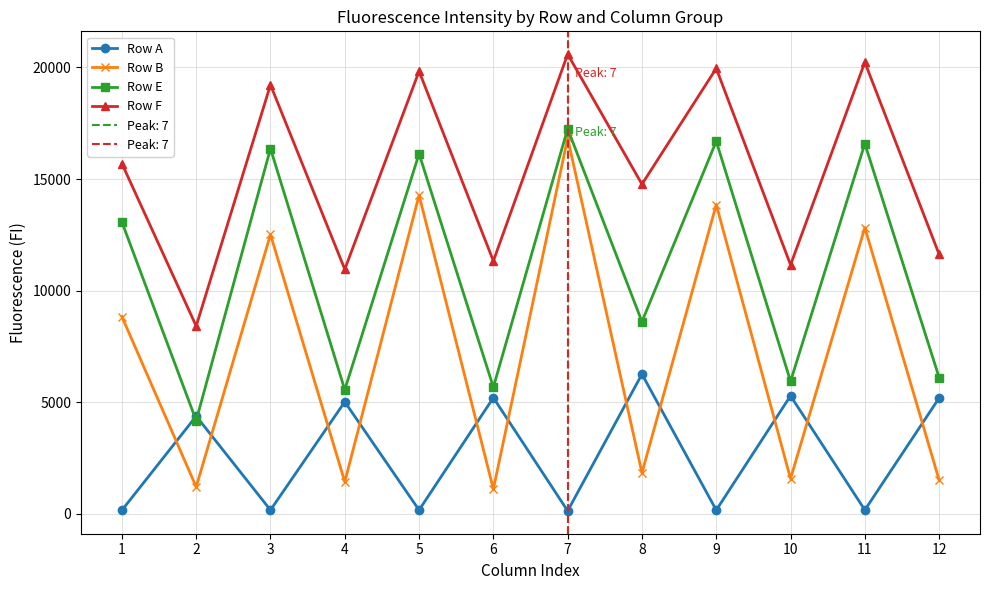

What is the total value across all series at 3?

48276